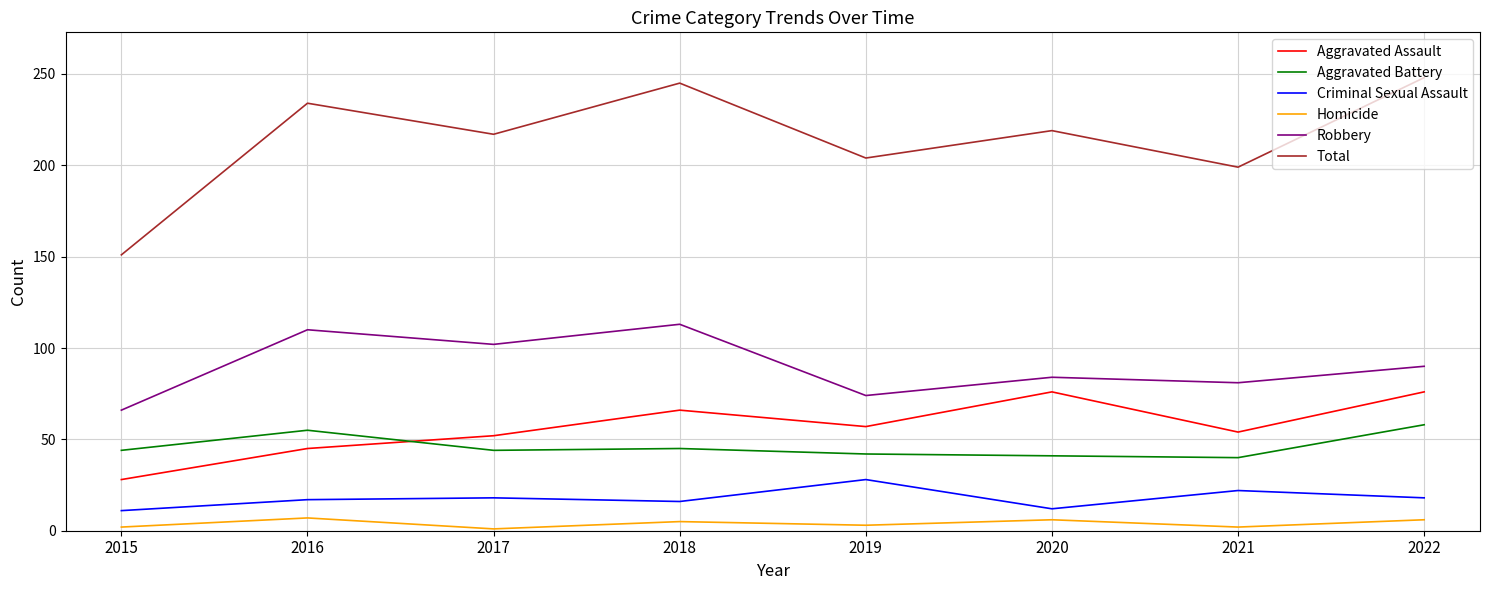

True or false: Total has a value of 248 at 2022.

True